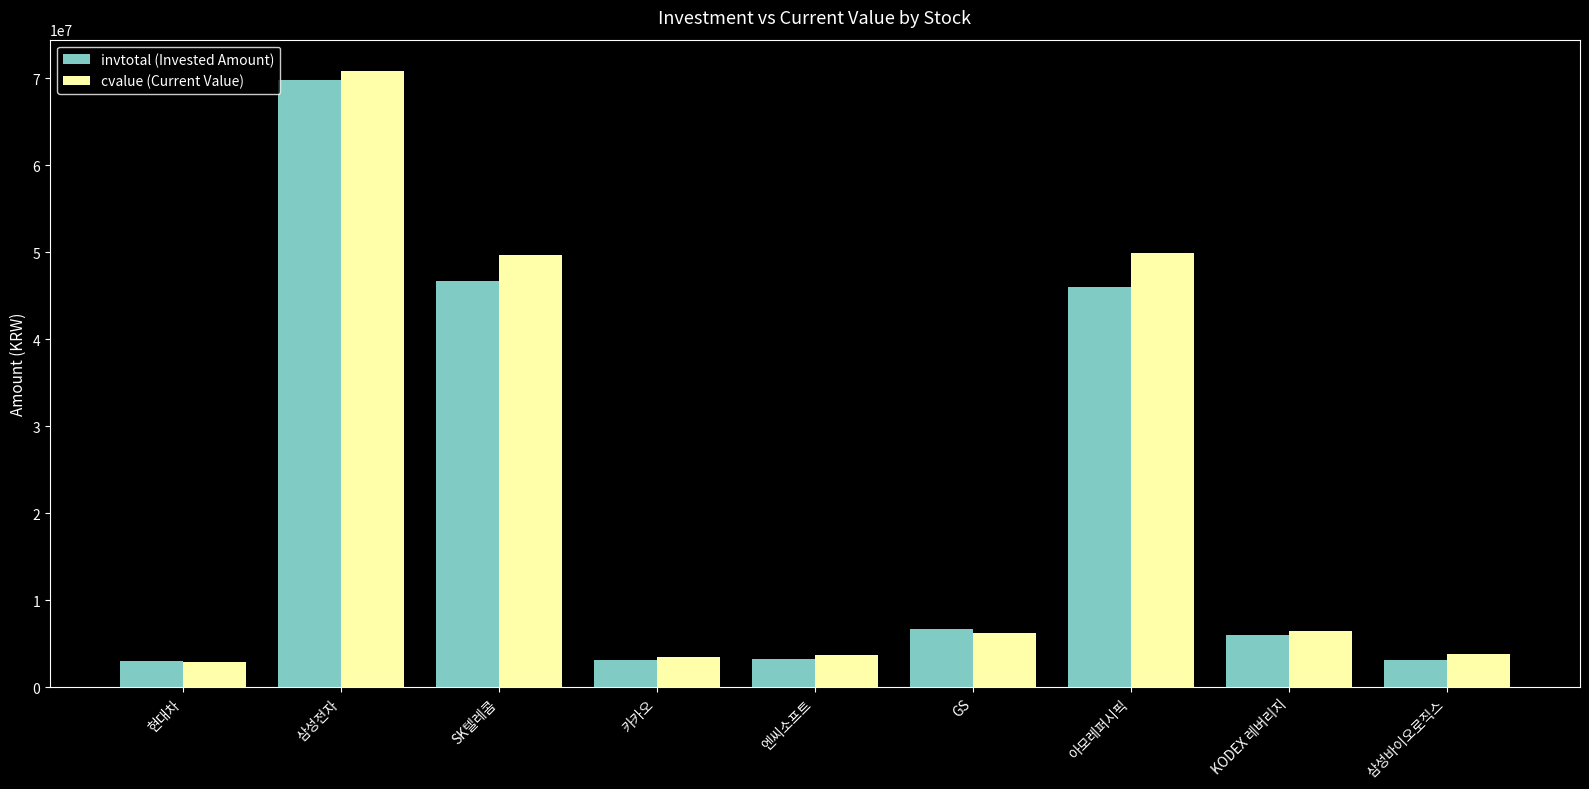

Which category has the highest value in the cvalue (Current Value) series?

삼성전자